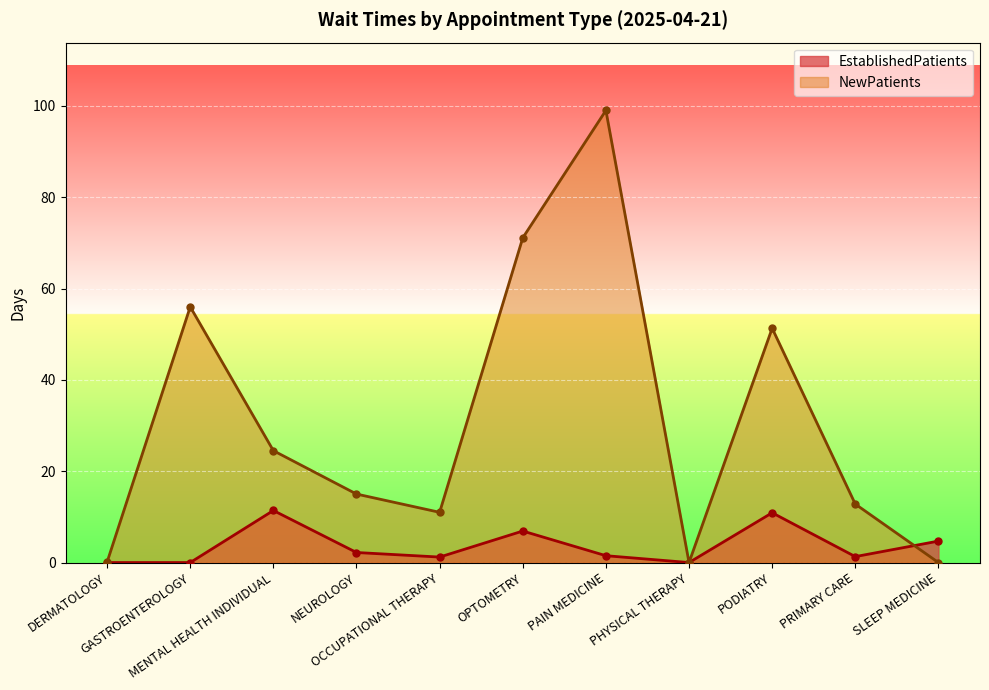

List the series in order of their overall mean, lowest first.

EstablishedPatients, NewPatients